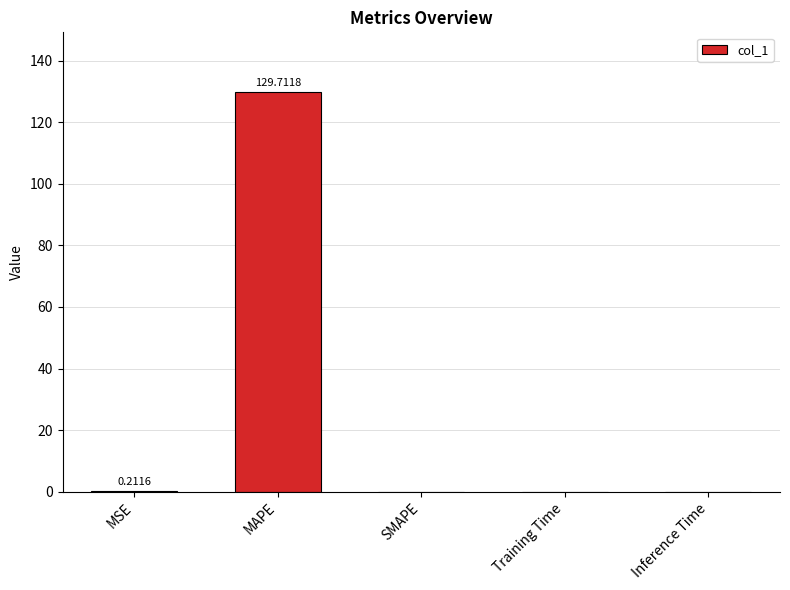

Between MAPE and Inference Time, which is larger?

MAPE